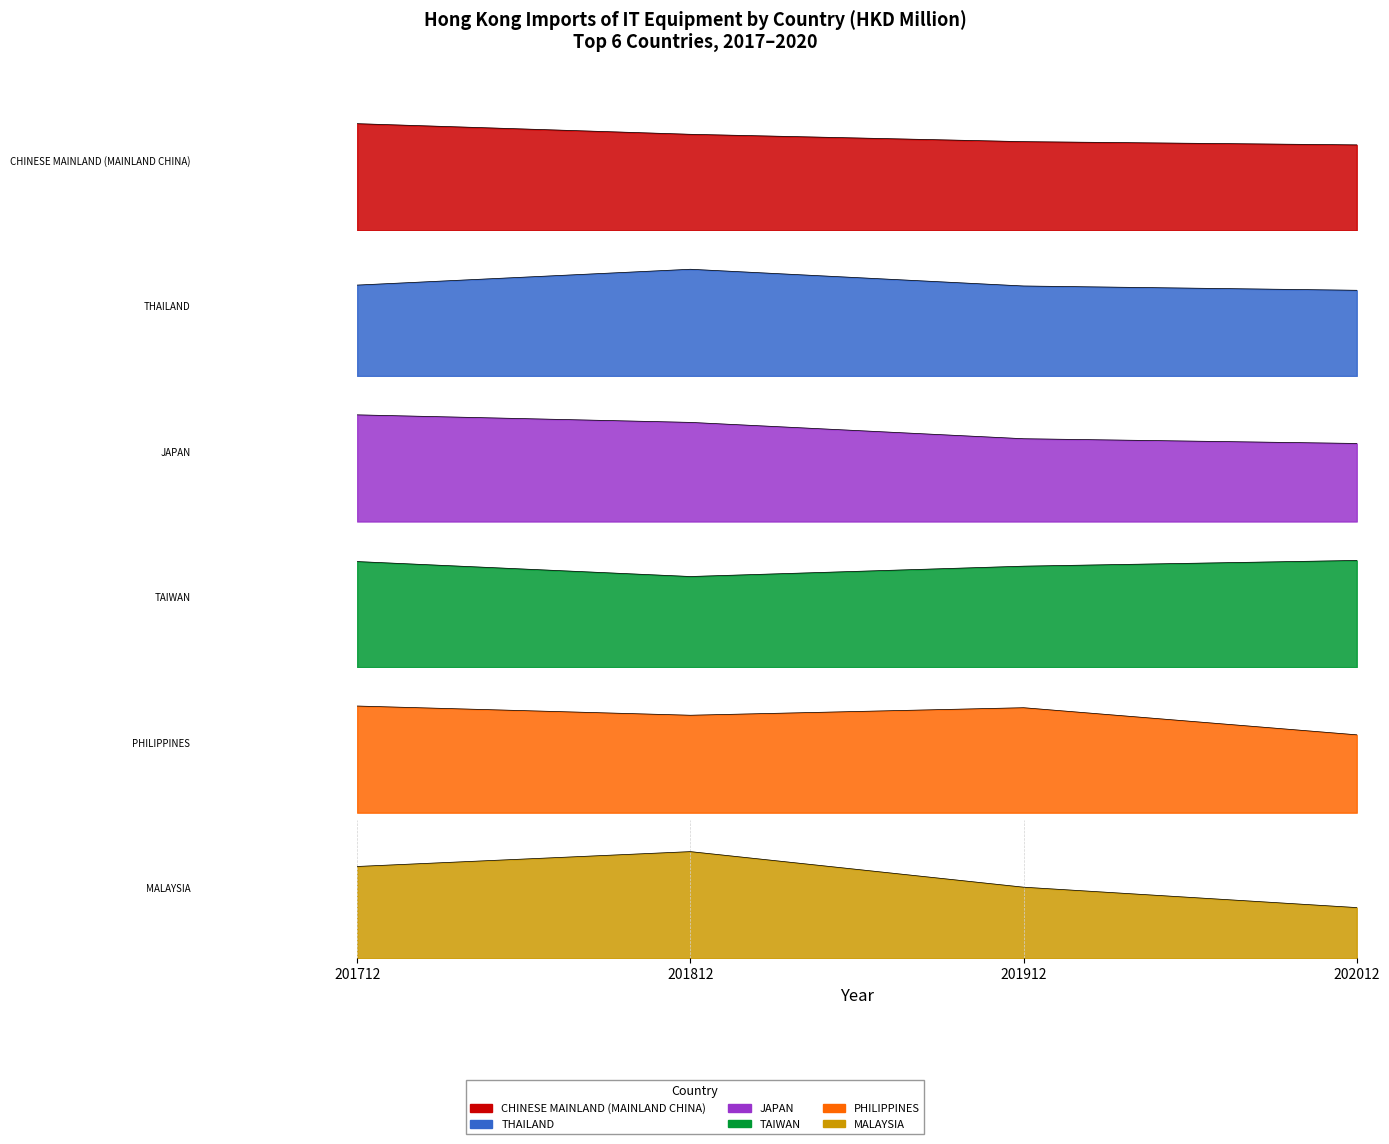

Does the chart display data point markers on the line(s)?

No